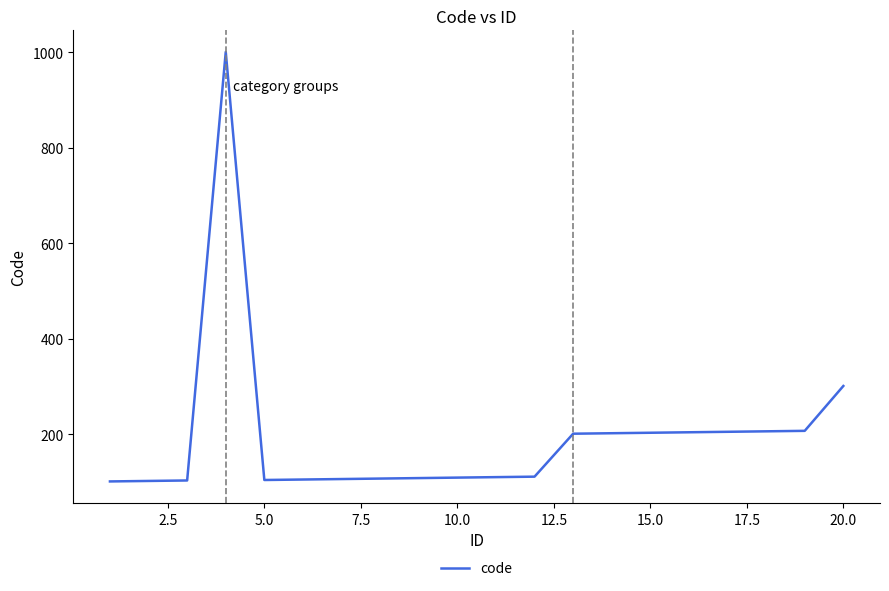

What is the difference between the maximum and minimum values?

900